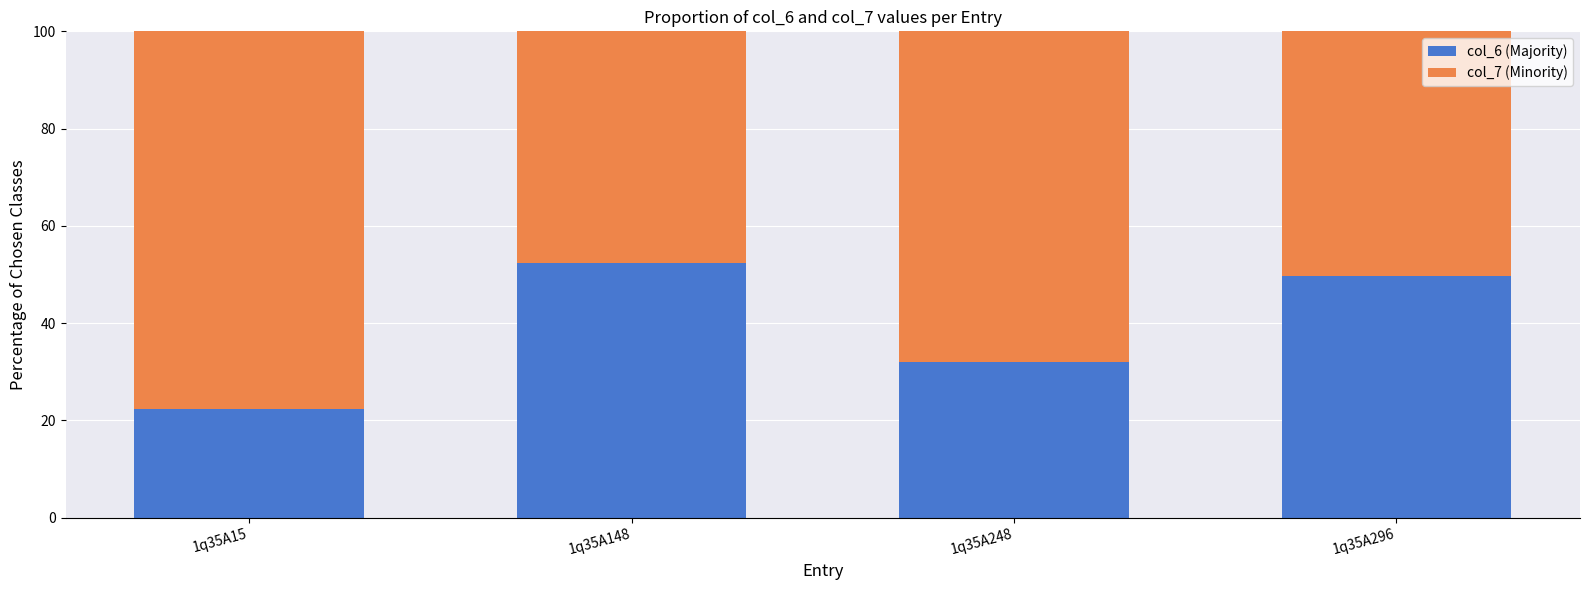

True or false: col_6 (Majority) has a value of 22.4 at 1q35A15.

True